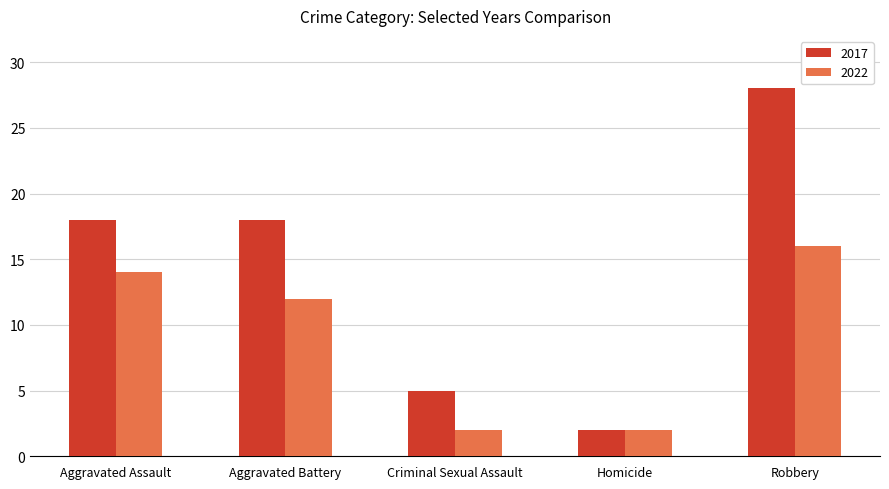

Which category has the lowest value in the 2017 series?

Homicide